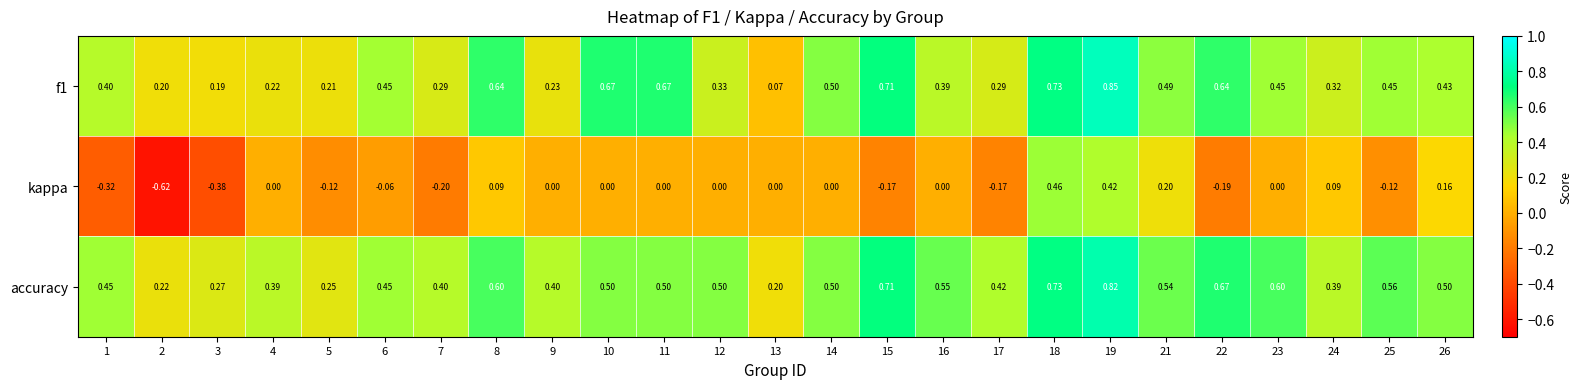

Between 12 and 13, which series saw the biggest shift?

accuracy